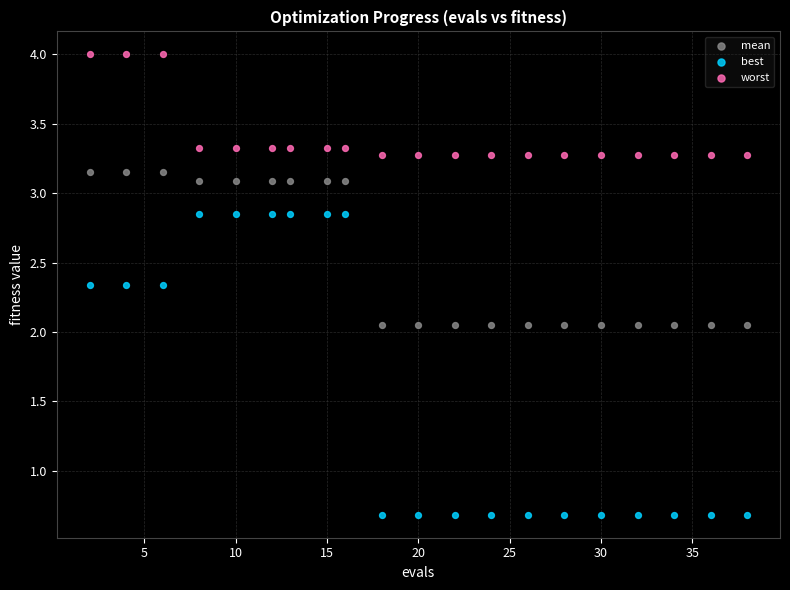

Which series contains the lowest Y value?

best